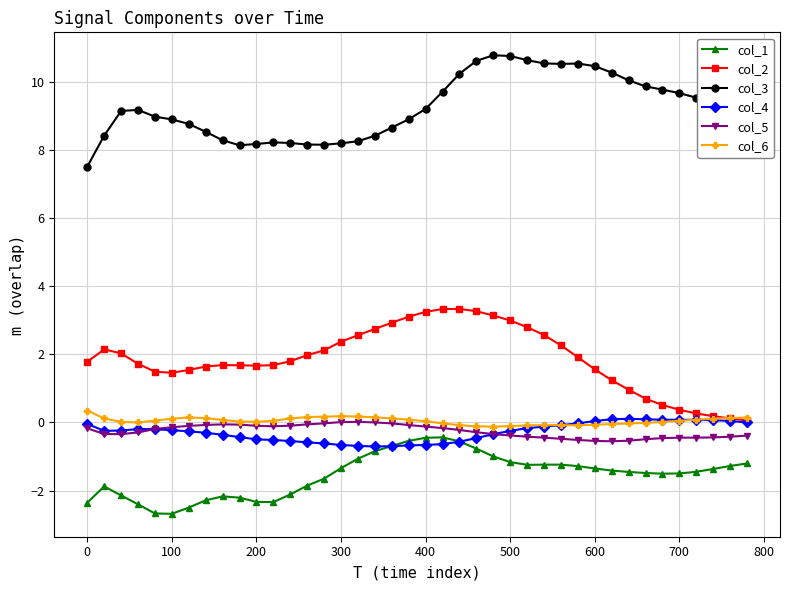

What is the value of the col_2 point at the 21st from the left?

3.2